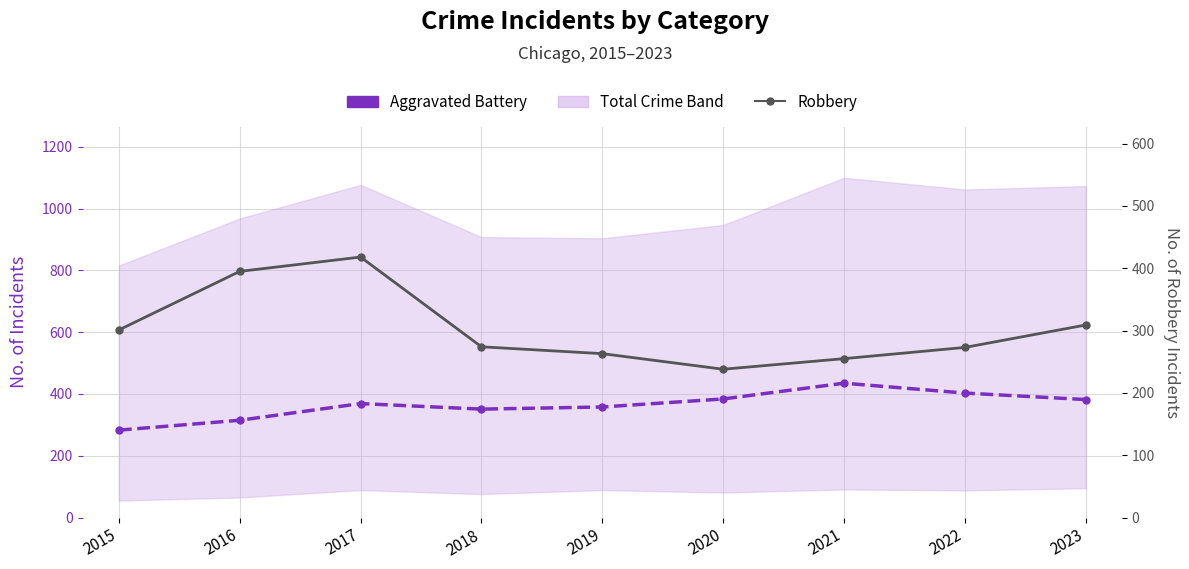

After their last crossing, which series has the higher values: Robbery or Aggravated Battery?

Aggravated Battery